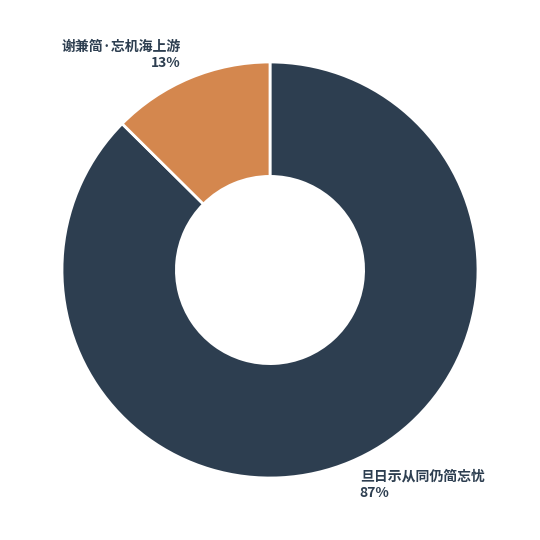

To the nearest percent, what percentage of the pie is 谢兼简·忘机海上游?

13%